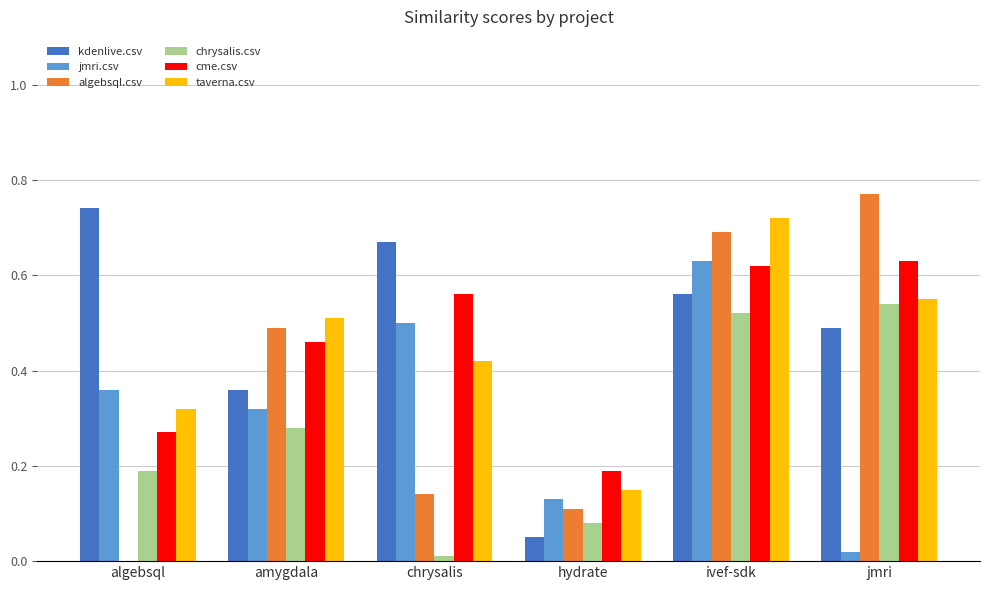

What is the total value across all series at algebsql?

1.9